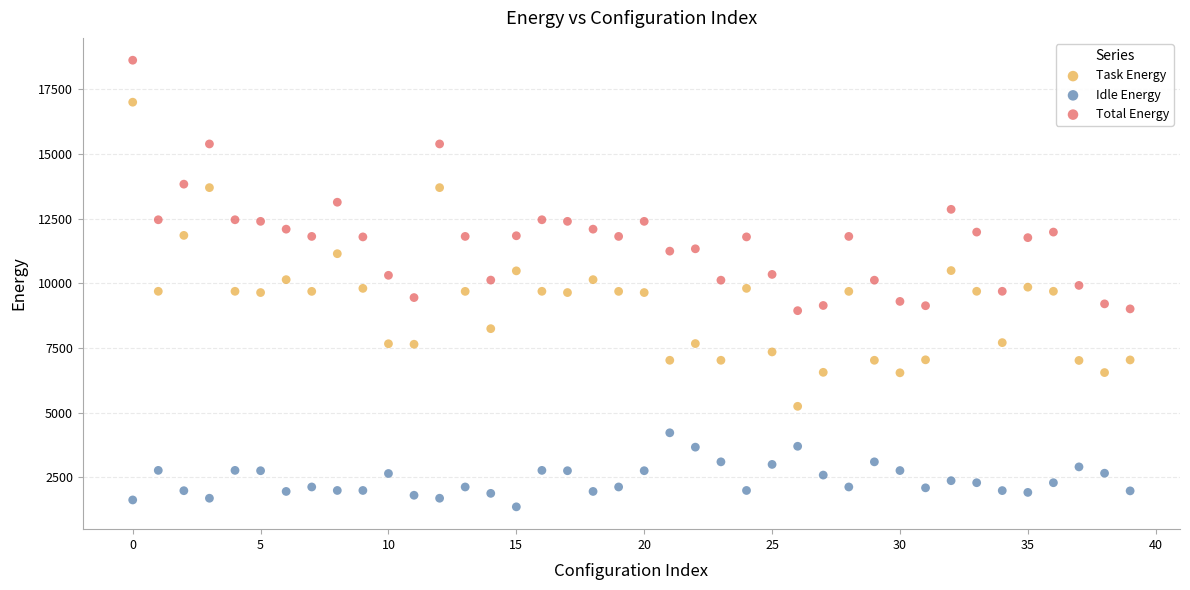

Which series has the largest Y range (max minus min)?

Task Energy